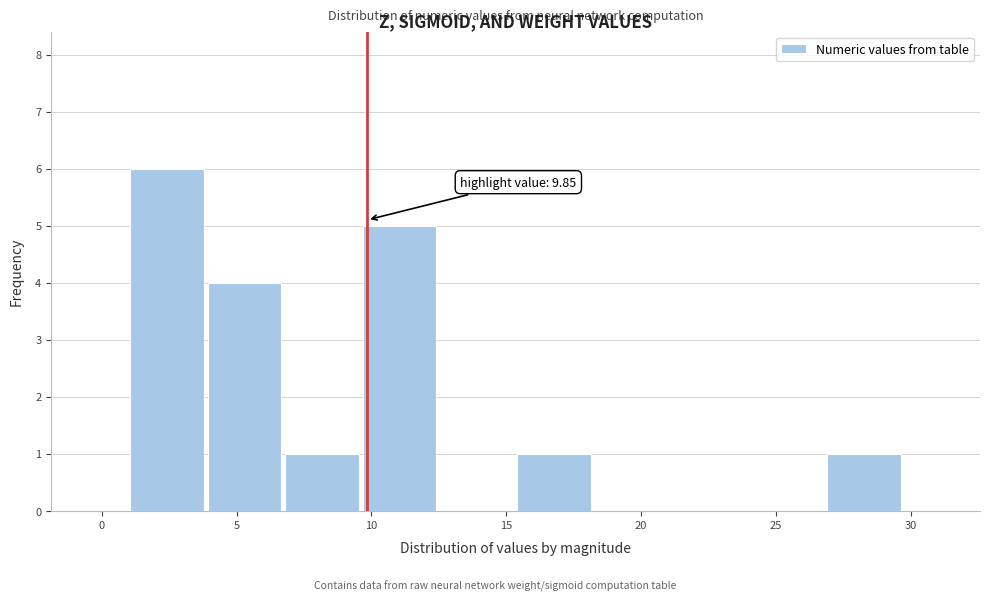

Which range on the x-axis has the tallest bar?

1.0 to 4.0